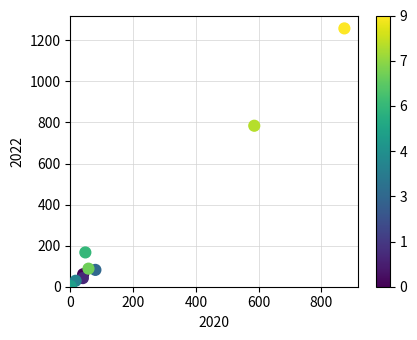

What Y value in the scatter plot is closest to 630?

784